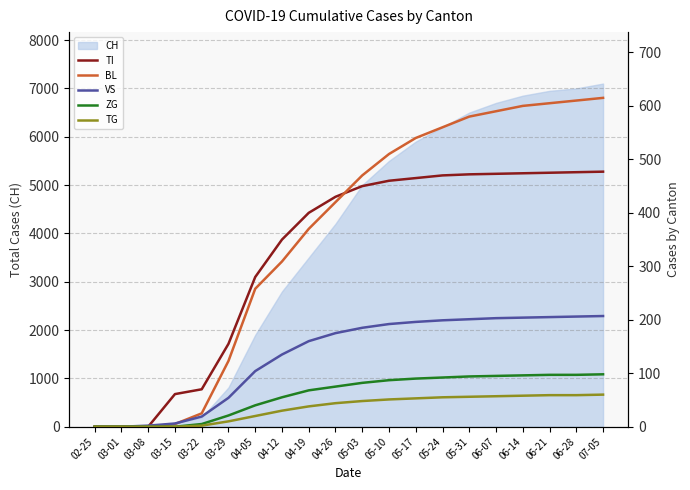

True or false: ZG and BL cross at least once.

False